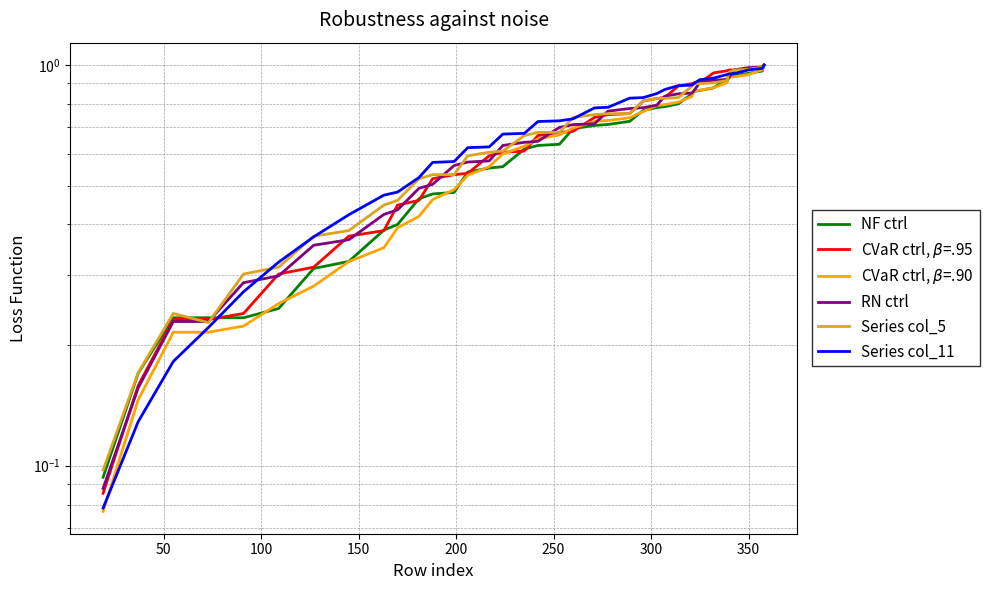

Is the value of NF ctrl at 29 greater than the value of Series col_5 at 12?

Yes